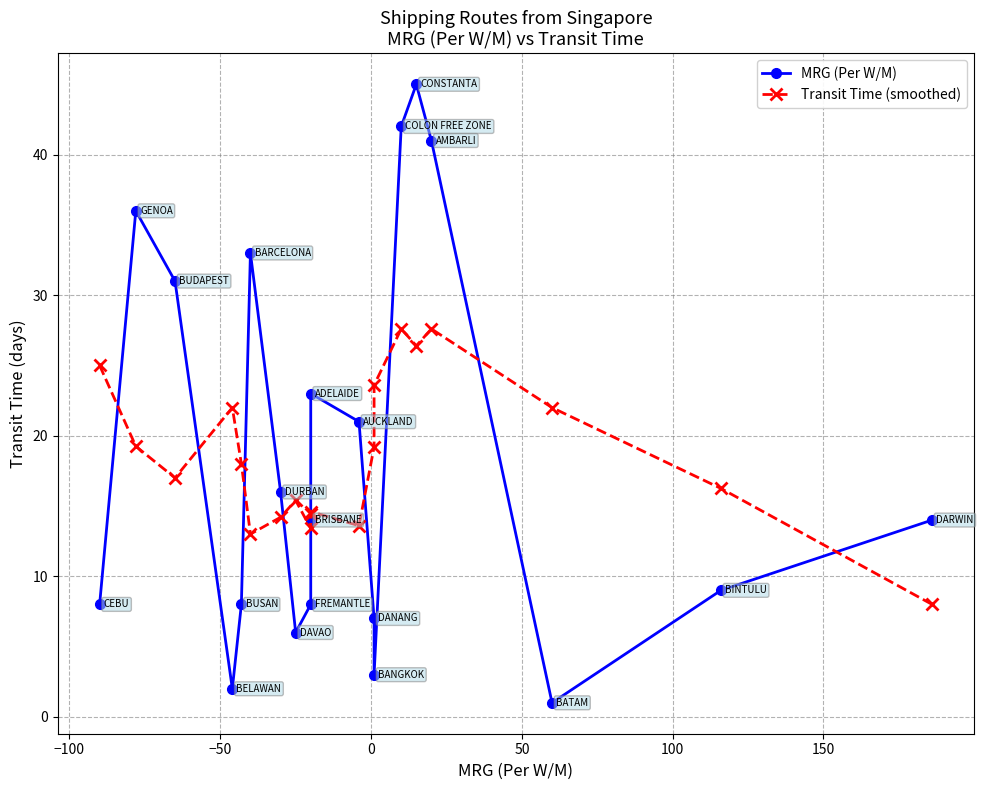

Does the chart have visible grid lines?

Yes